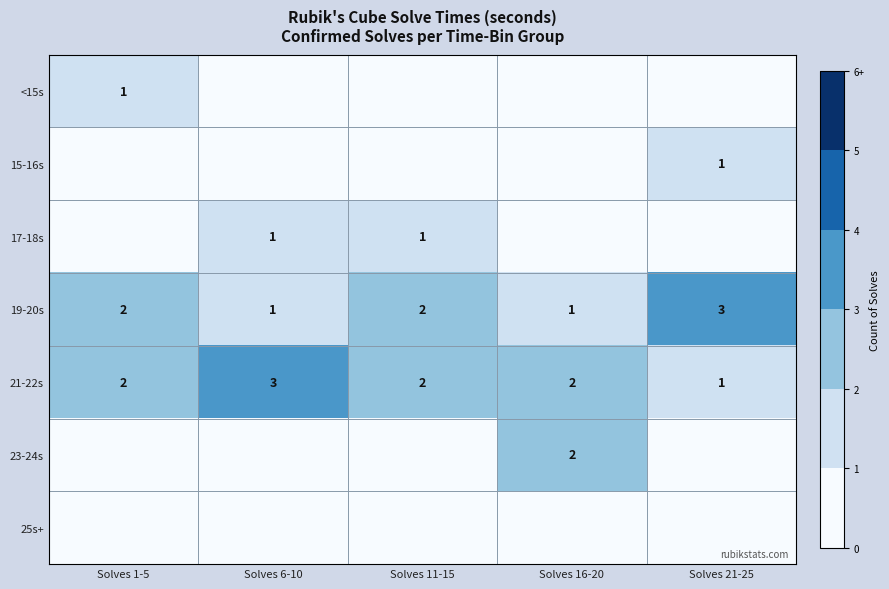

Is it true that 21-22s equals 3 at Solves 6-10?

True